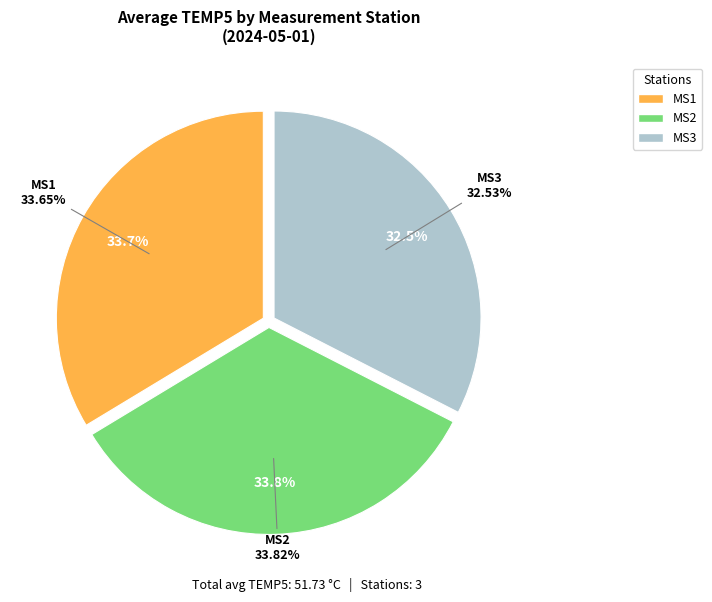

Count the number of slices in the pie.

3